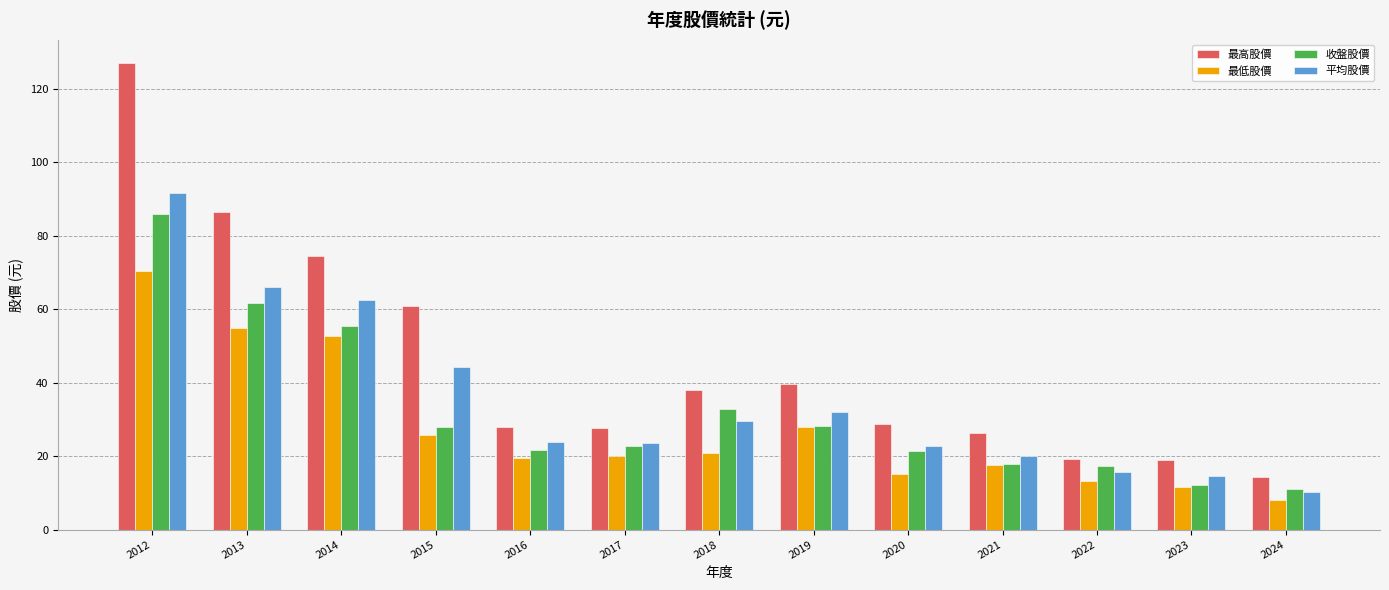

Which series has the largest range (max minus min)?

最高股價